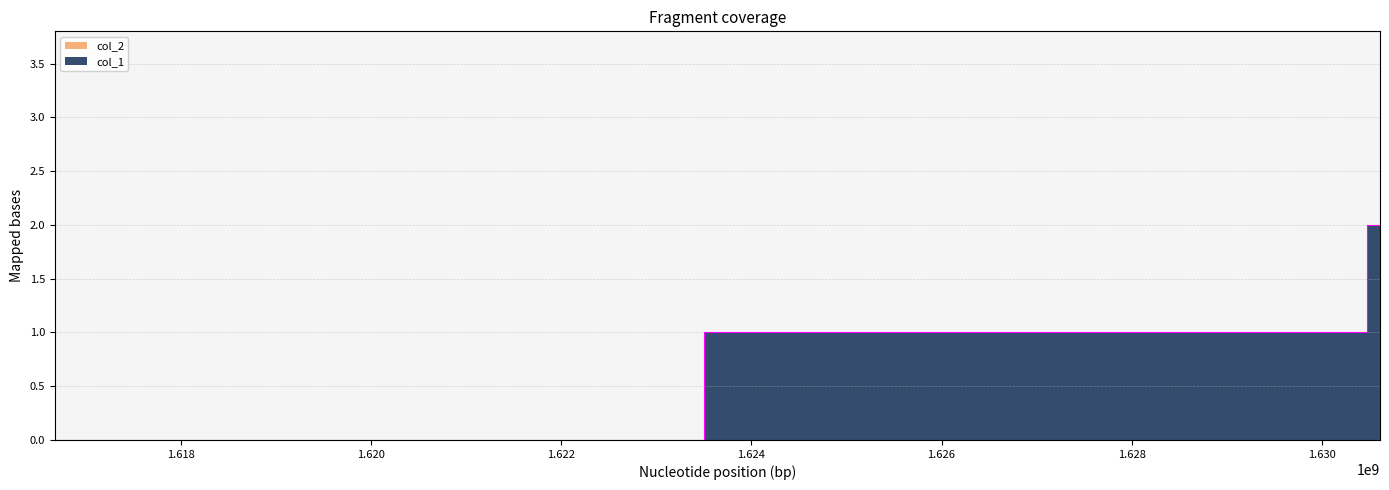

What is the sum of the values at 1616677638 and 1630335917?

1